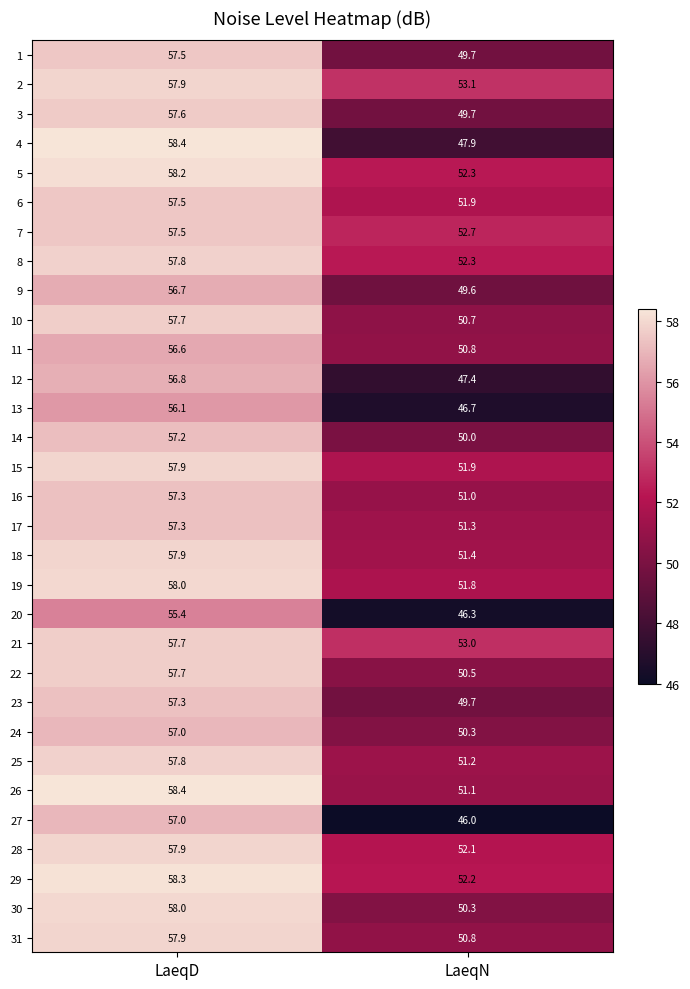

What is the total value across all series at LaeqN?

1565.7